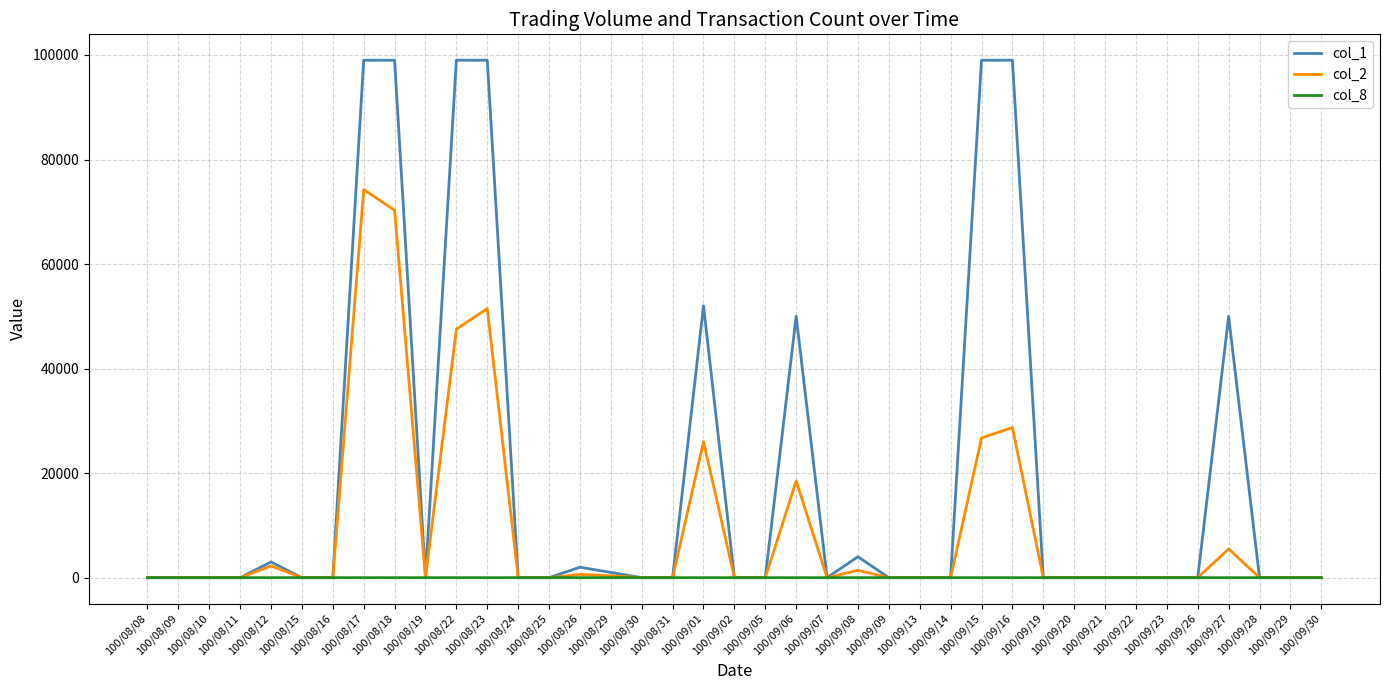

True or false: col_8 has a value of 0 at 100/08/16.

True